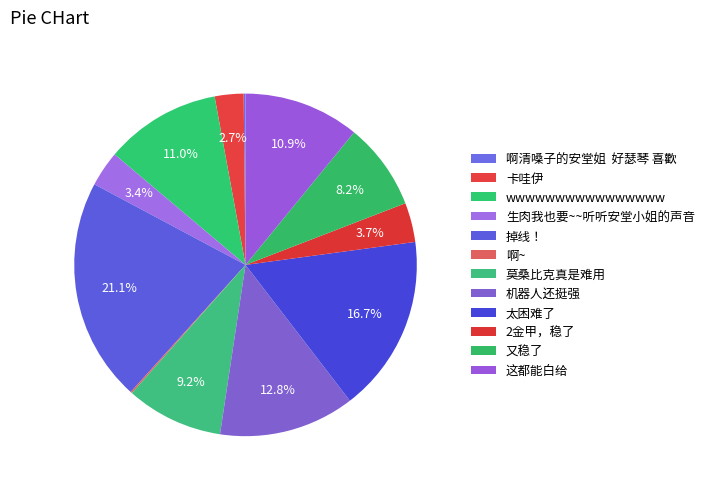

To the nearest percent, what percentage of the pie is 卡哇伊?

3%